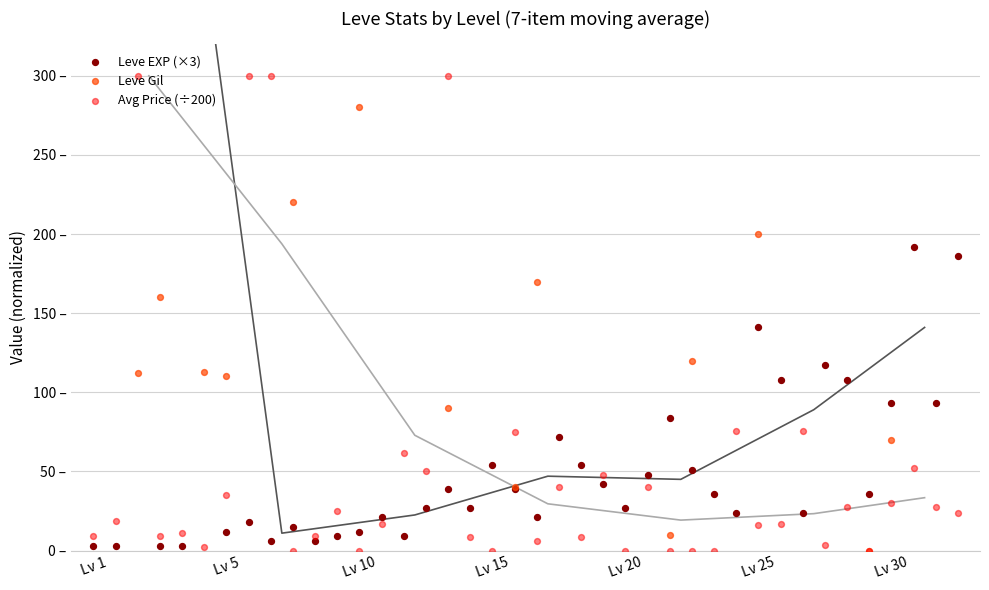

Which series has the largest Y range (max minus min)?

Leve EXP (×3)